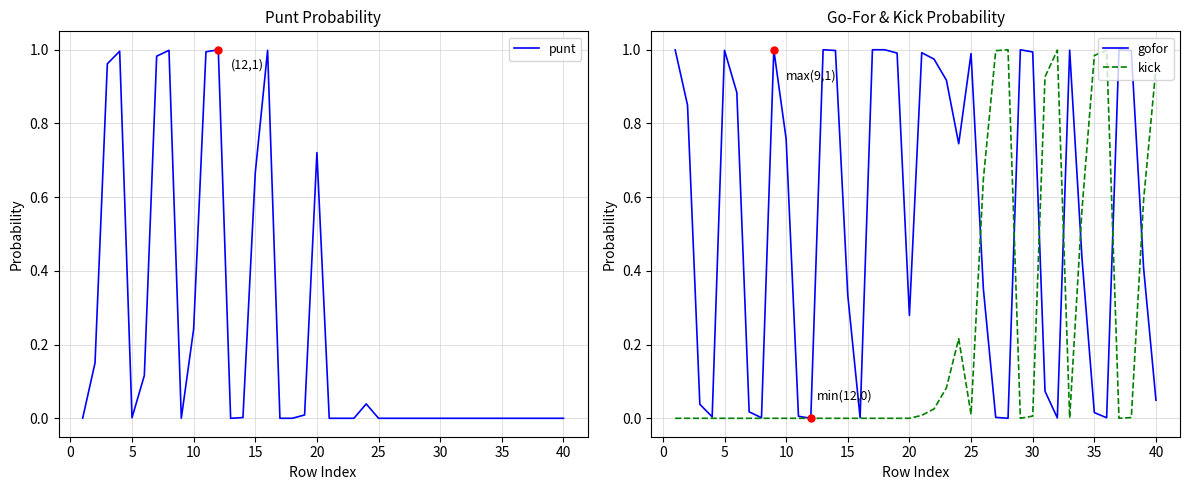

Is it true that kick equals 0.0 at 30?

True